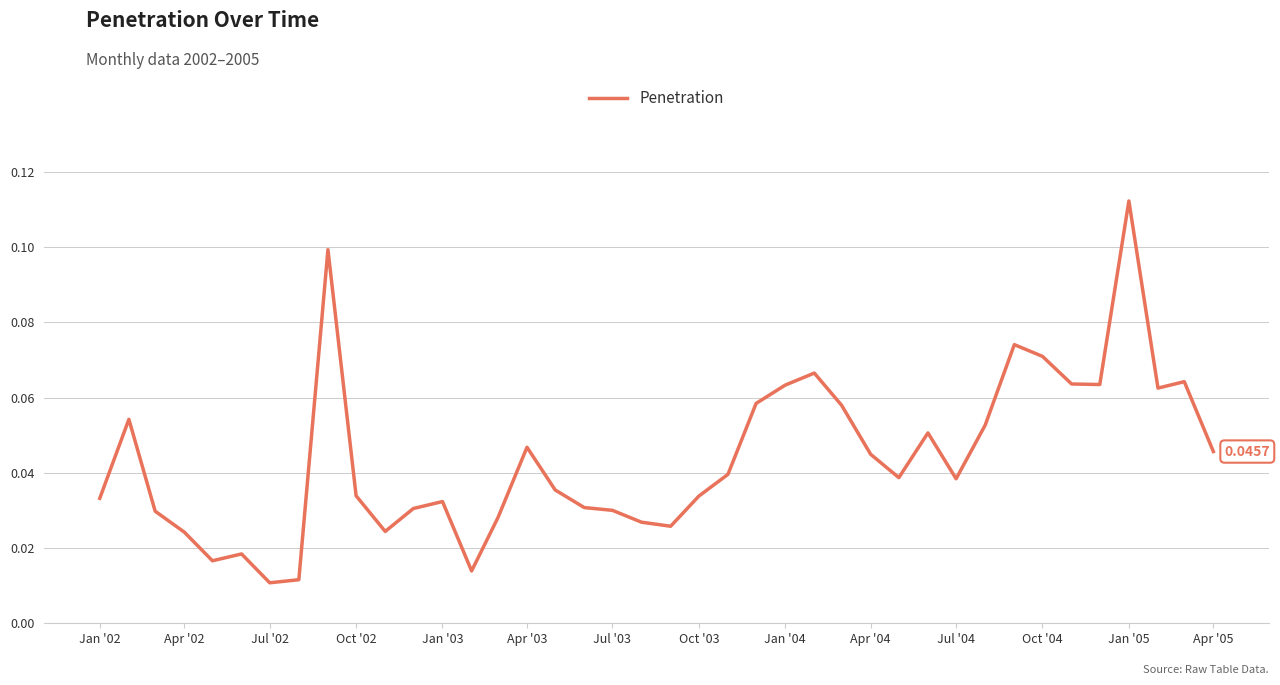

Reading right to left, extract all data points from this chart.

0.0	0.1	0.1	0.1	0.1	0.1	0.1	0.1	0.1	0.0	0.1	0.0	0.0	0.1	0.1	0.1	0.1	0.0	0.0	0.0	0.0	0.0	0.0	0.0	0.0	0.0	0.0	0.0	0.0	0.0	0.0	0.1	0.0	0.0	0.0	0.0	0.0	0.0	0.1	0.0